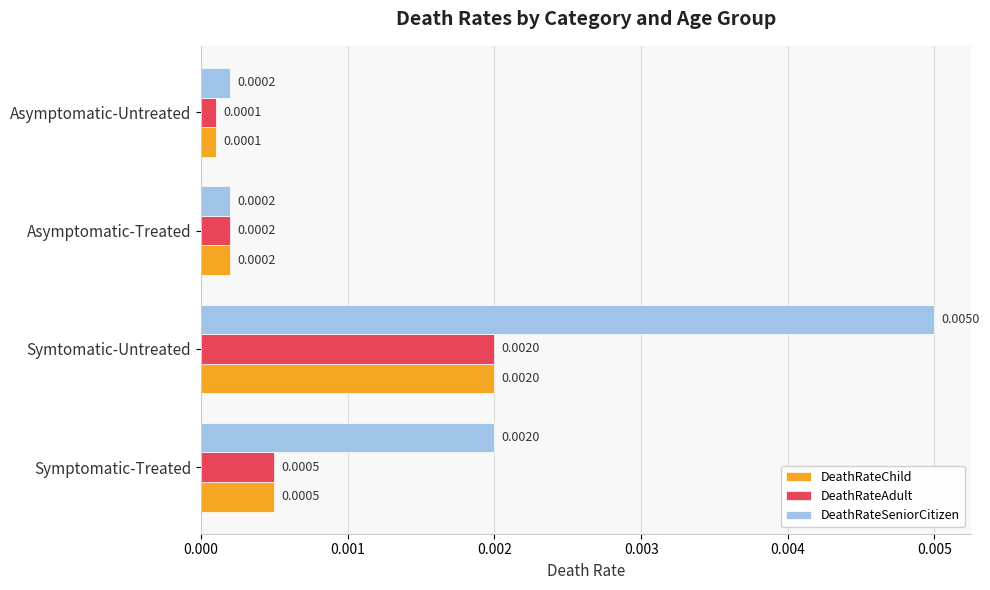

Rank the categories by DeathRateAdult value from lowest to highest.

Asymptomatic-Untreated, Asymptomatic-Treated, Symptomatic-Treated, Symtomatic-Untreated